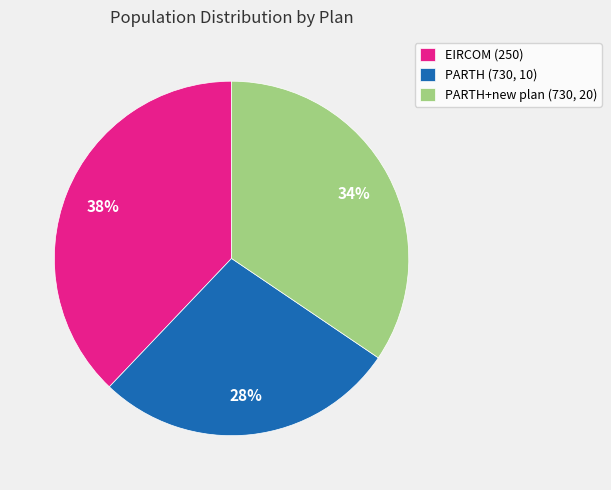

True or false: EIRCOM (250) accounts for 38% of the total.

True